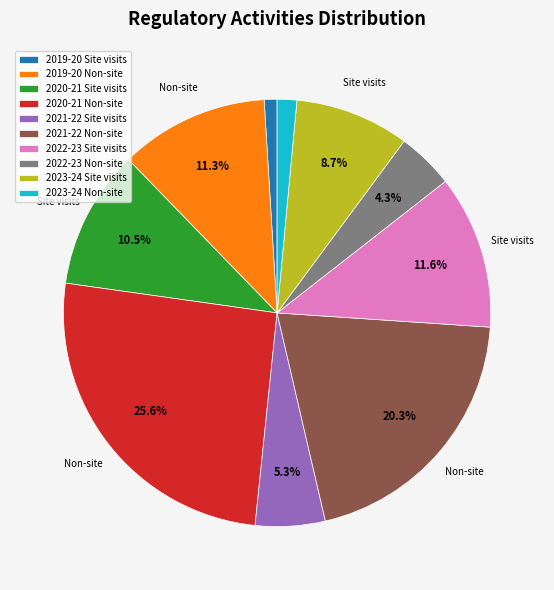

To the nearest percent, what is the average slice percentage?

10%